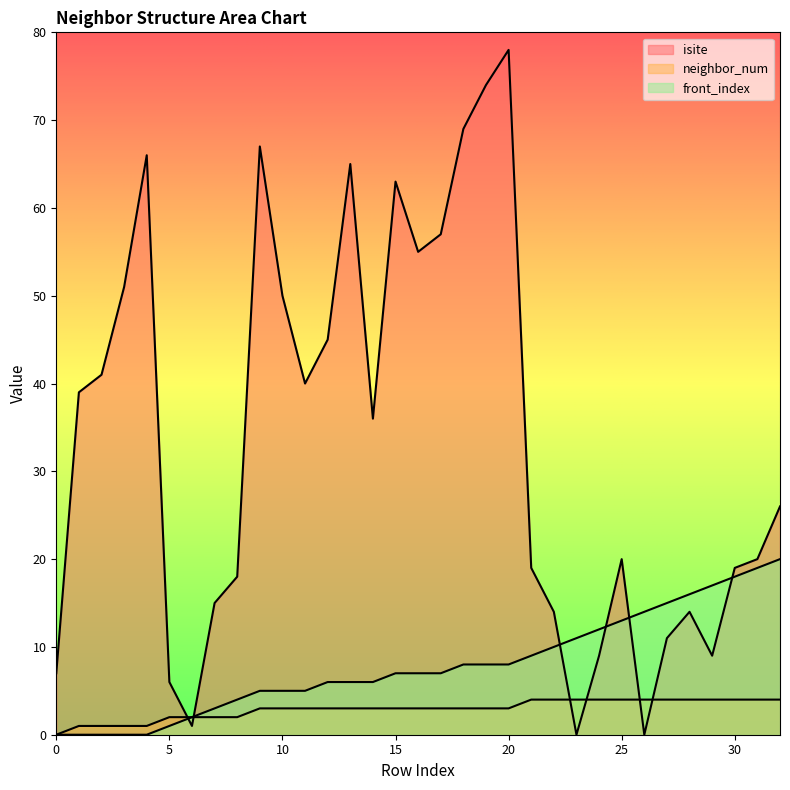

What are all the series names shown in the legend?

isite, neighbor_num, front_index